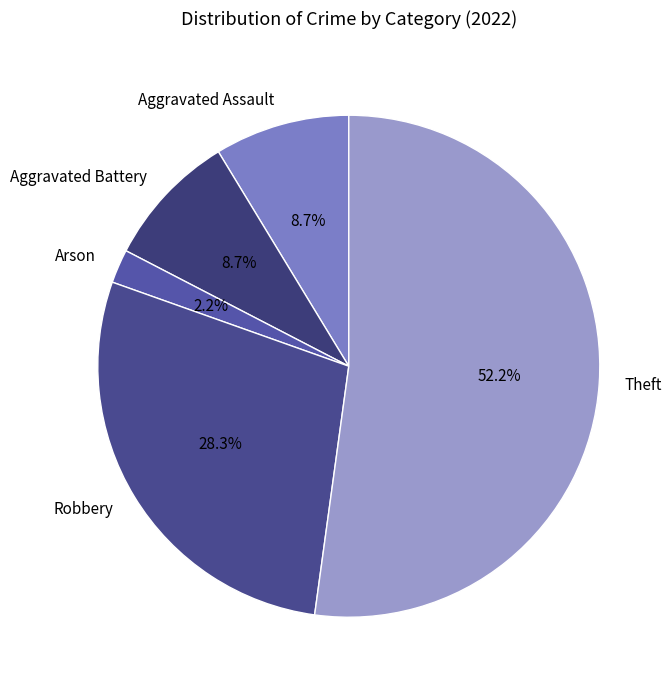

To the nearest percent, what is the combined percentage of Aggravated Battery and Robbery?

37%